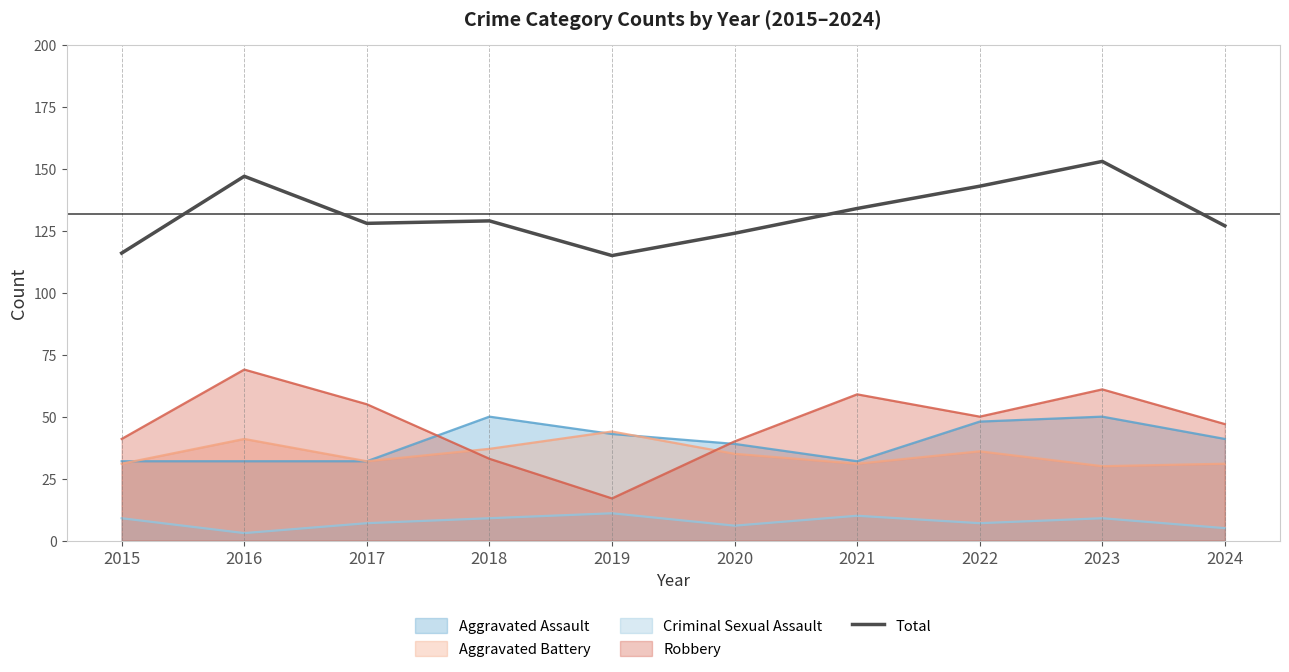

Which label corresponds to the largest value in the chart?

2023